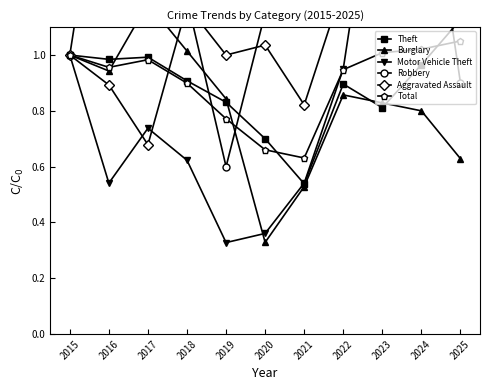

What is the difference between the Total values at 2016 and 2025?

0.1